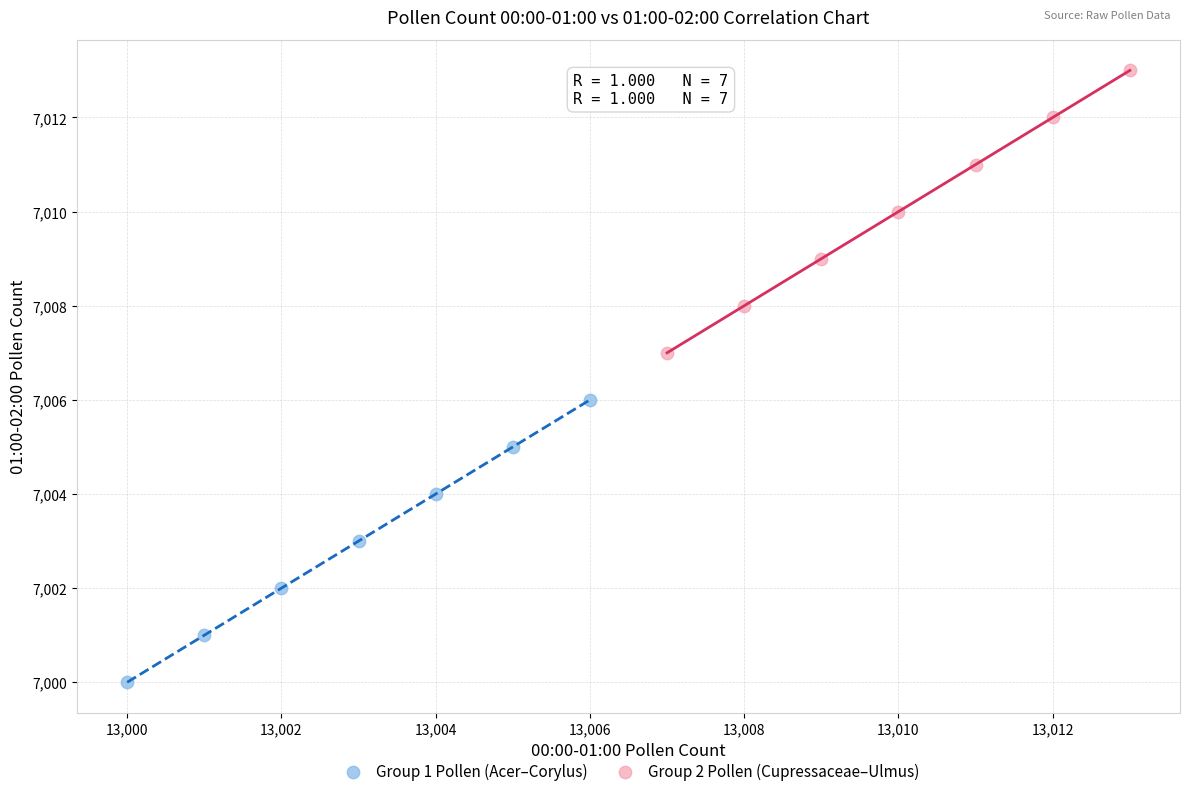

Which series reaches the maximum Y coordinate?

Group 2 Pollen (Cupressaceae–Ulmus)